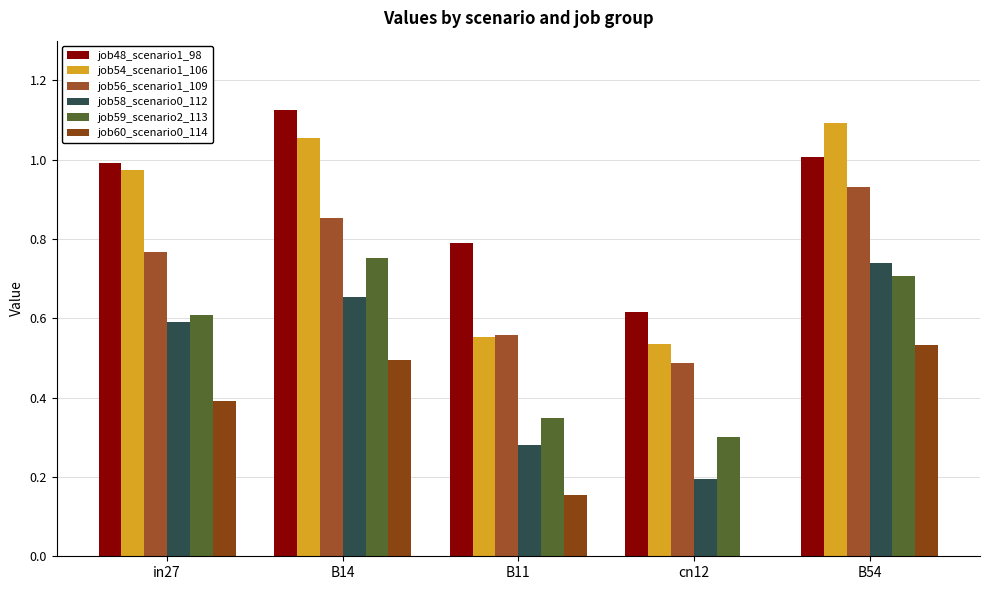

What is the highest value of the job59_scenario2_113 series?

0.8